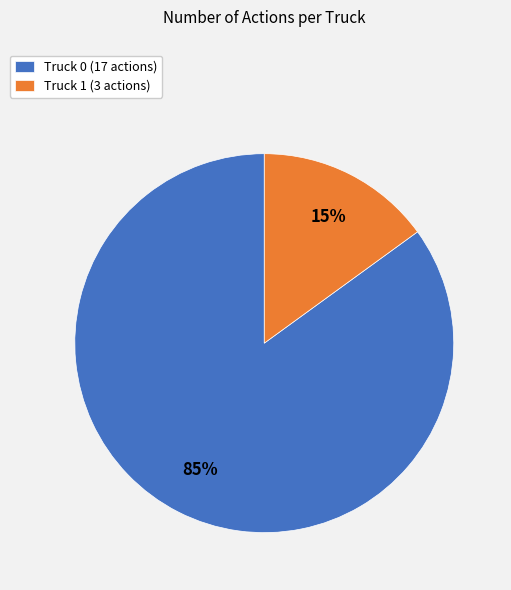

Is it true that Truck 1 is 9% of the pie?

False